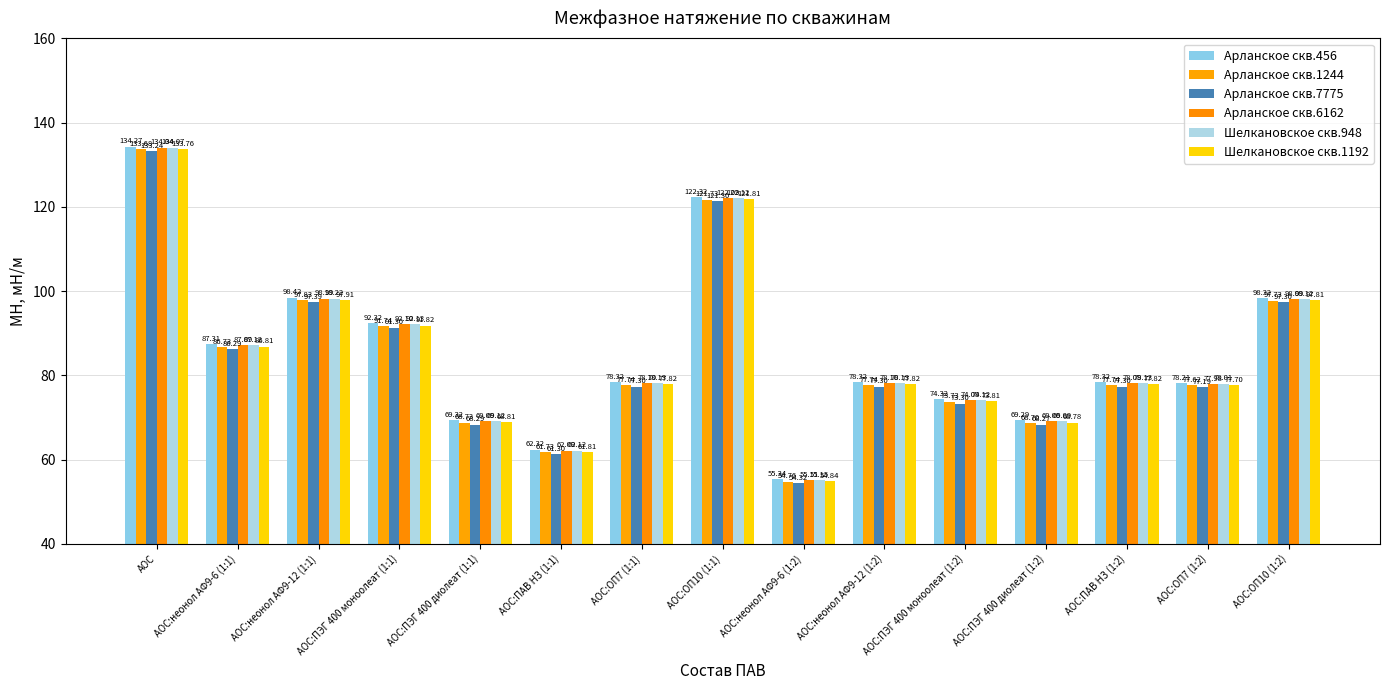

At АОС:ПЭГ 400 диолеат (1:2), list the series in order from largest to smallest.

Арланское скв.456, Шелкановское скв.948, Арланское скв.6162, Шелкановское скв.1192, Арланское скв.1244, Арланское скв.7775